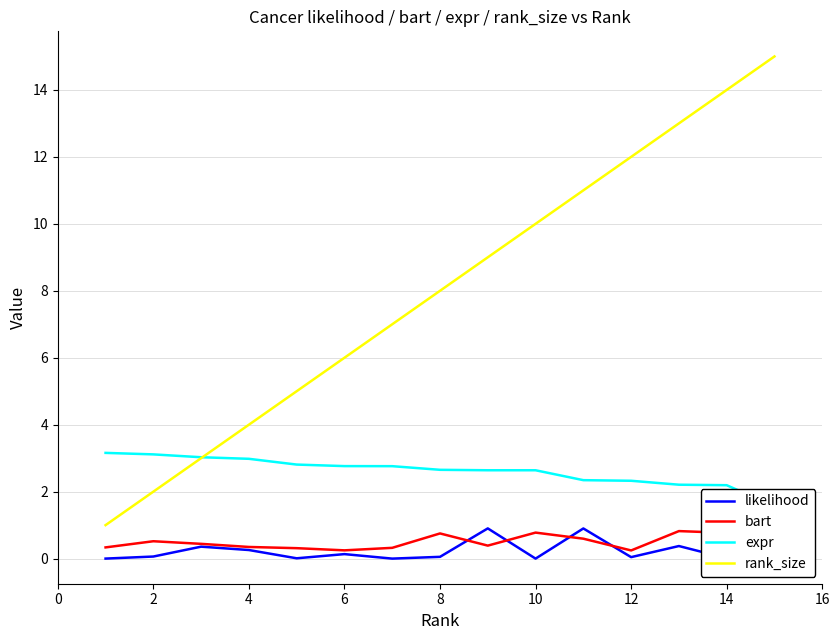

List the series in order of their peak value, lowest first.

bart, likelihood, expr, rank_size